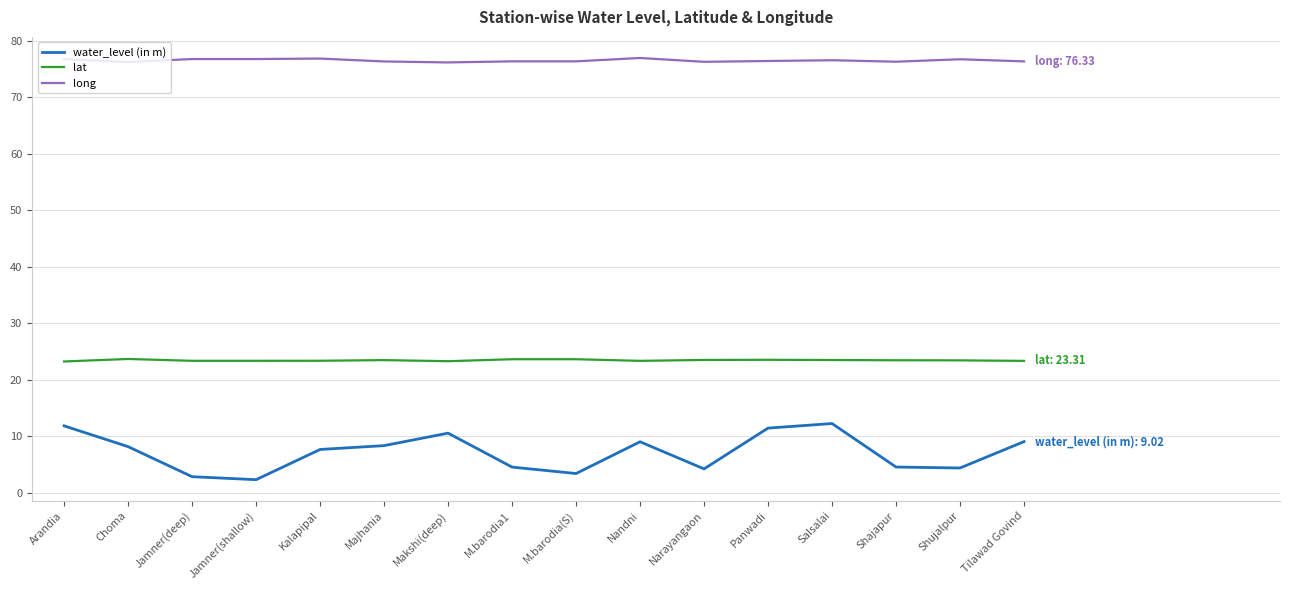

Rank the series at Panwadi from lowest to highest value.

water_level (in m), lat, long